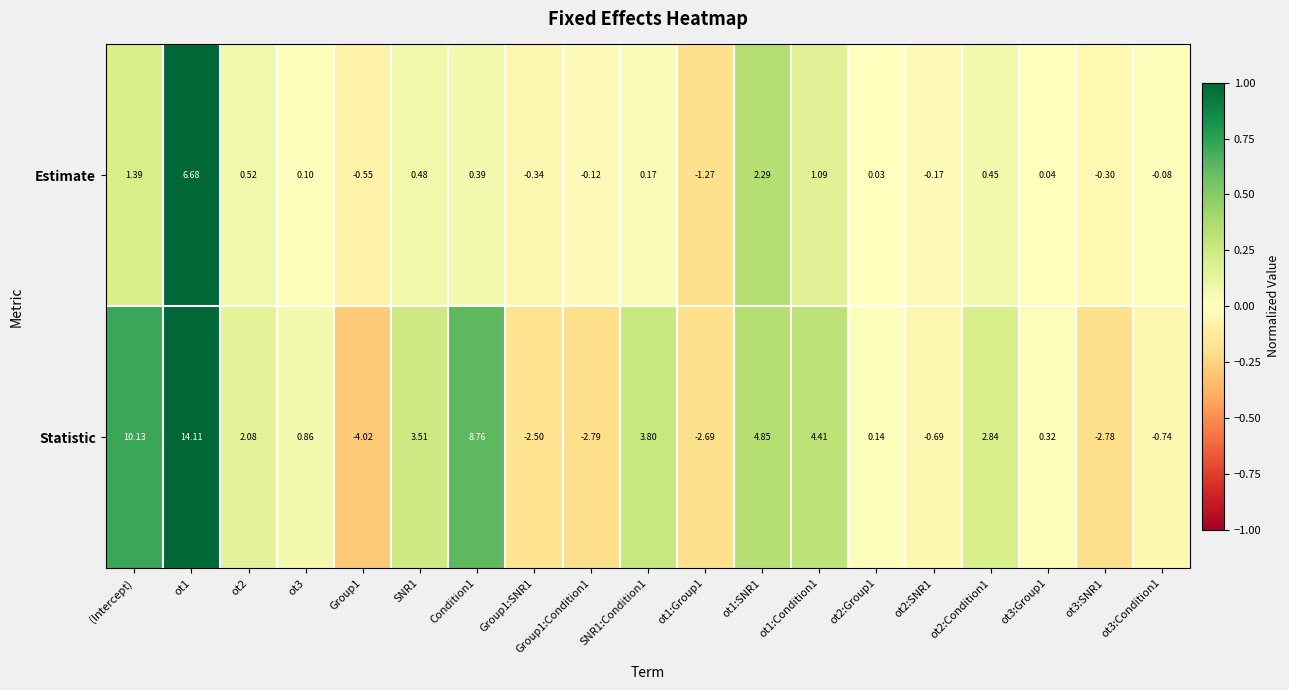

How many data points does each series have?

19